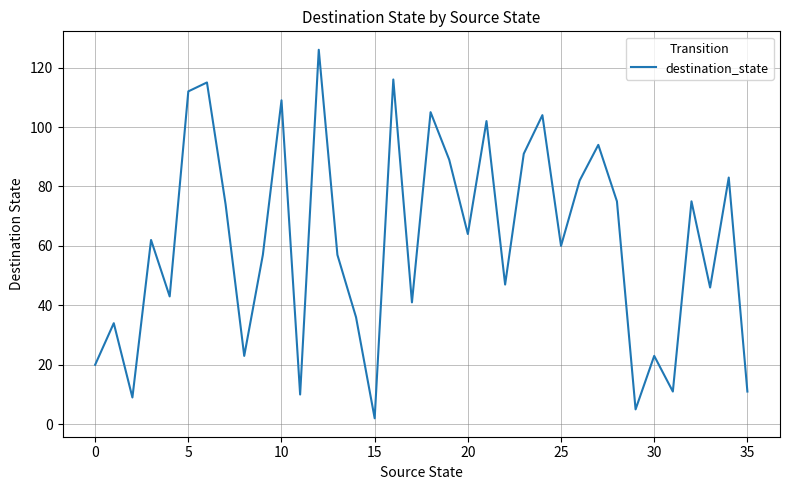

What is the maximum value shown in the chart?

126